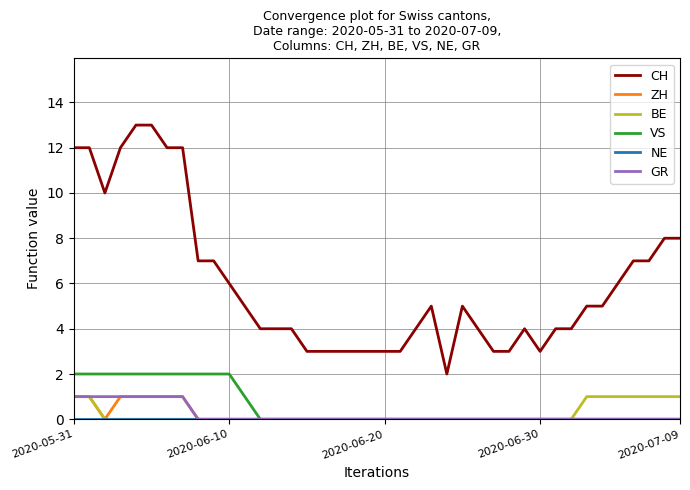

What is the difference between the maximum and minimum values in the GR series?

1